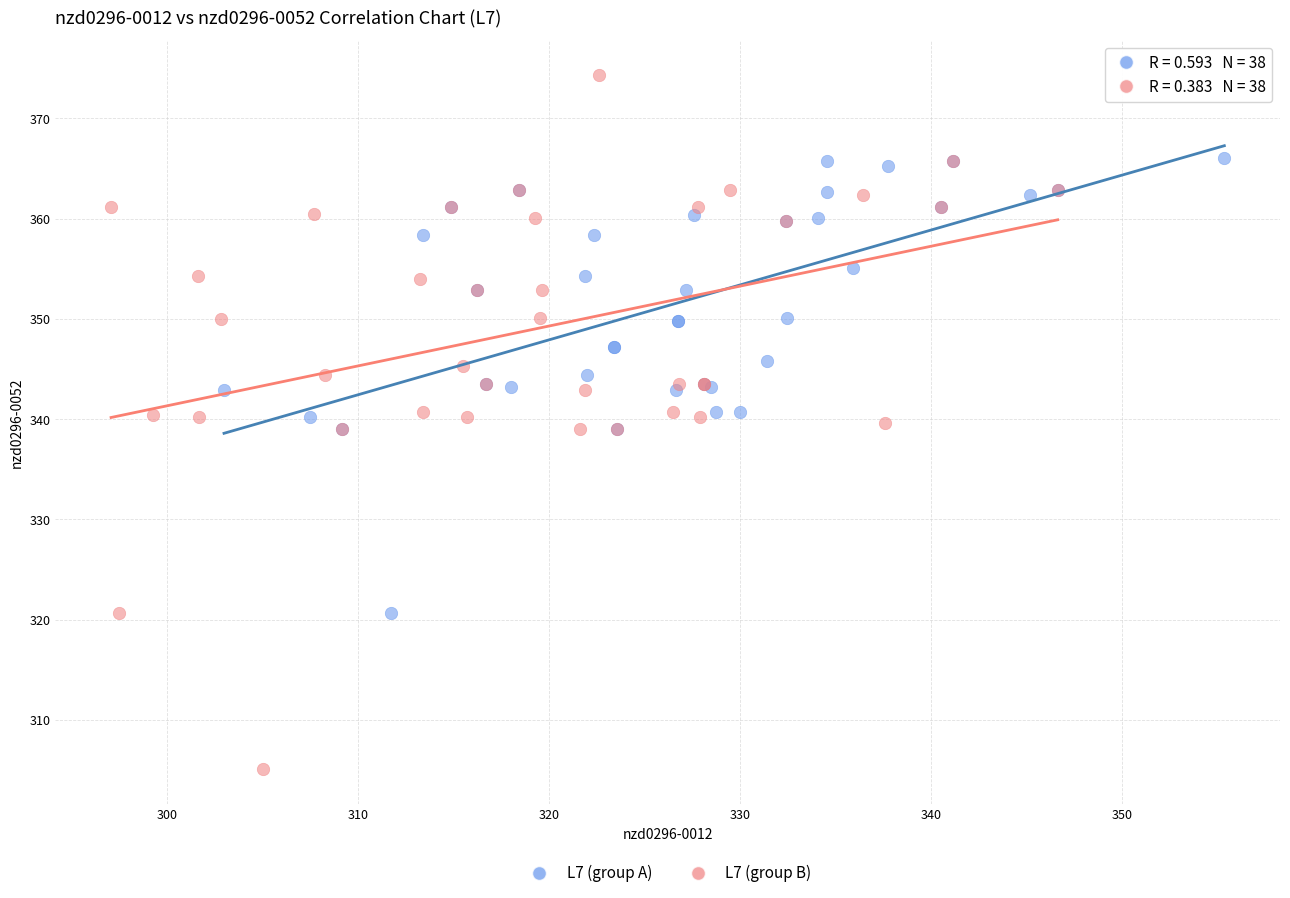

What are all the series names shown in the legend?

L7 (group A), L7 (group B)